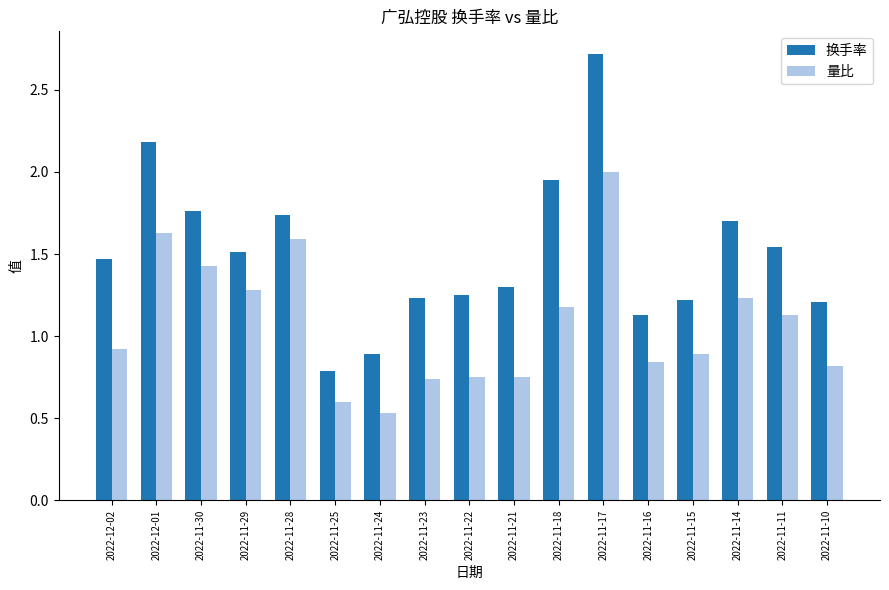

What are all the series names shown in the legend?

换手率, 量比